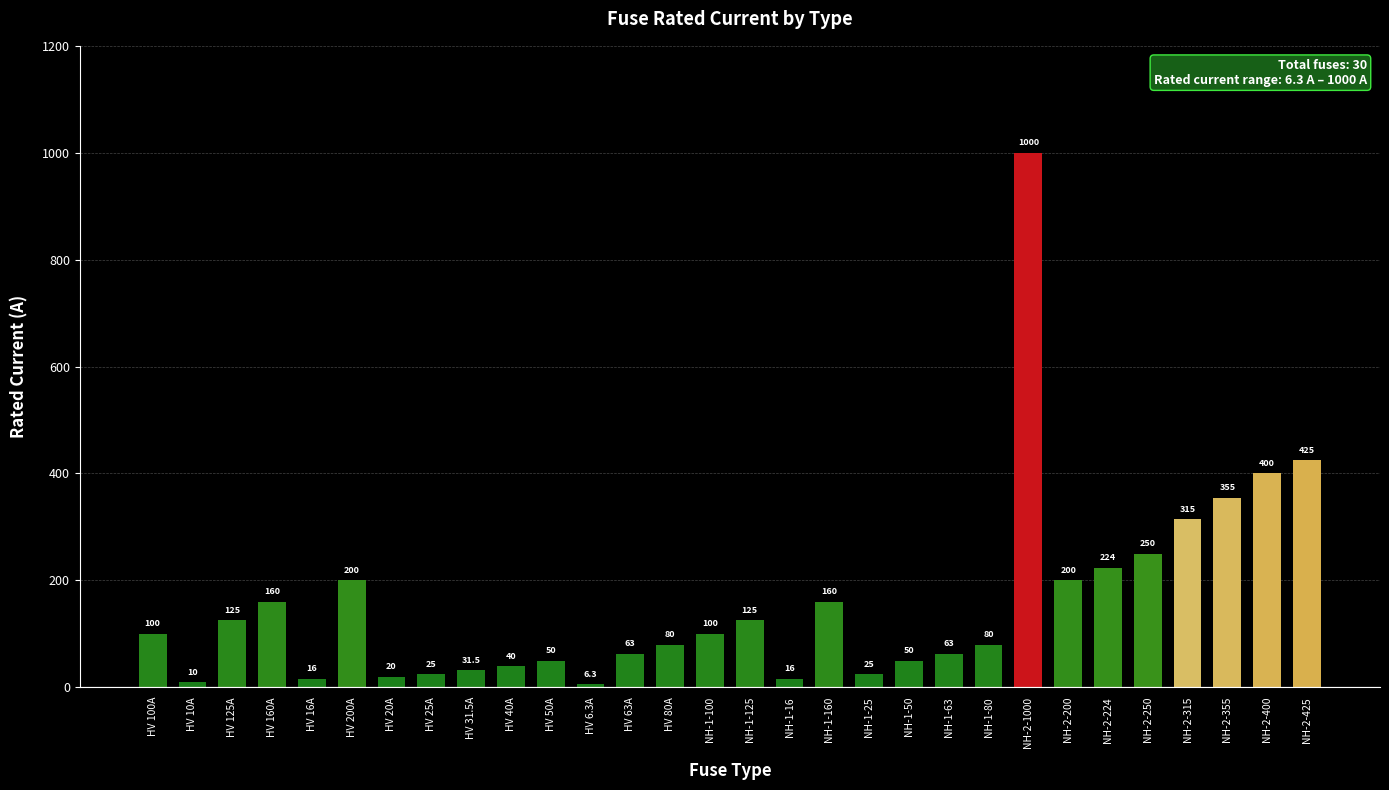

The chart shows a value of 160.0 at HV 160A. True or false?

True